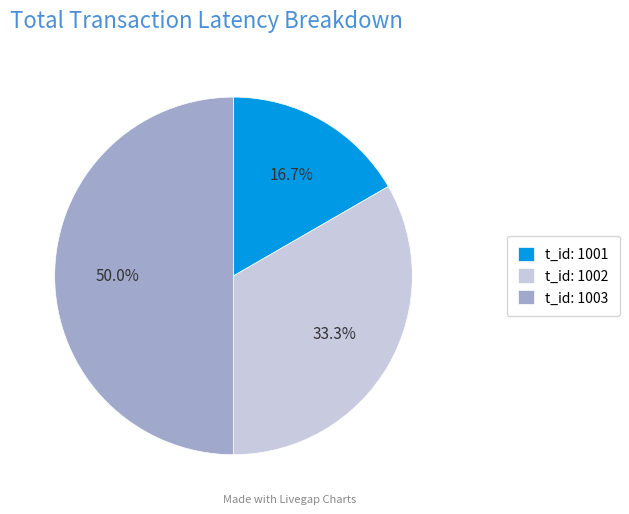

To the nearest percent, what is the average slice percentage?

33%